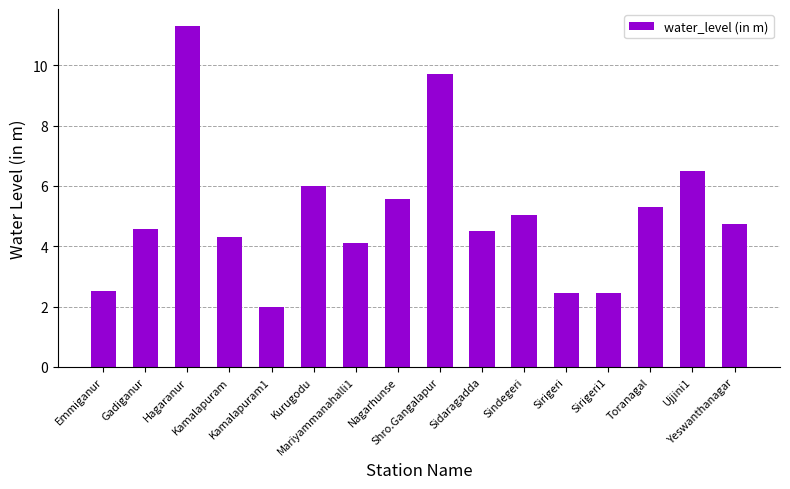

What is the label of the 16th bar from the left?

Yeswanthanagar